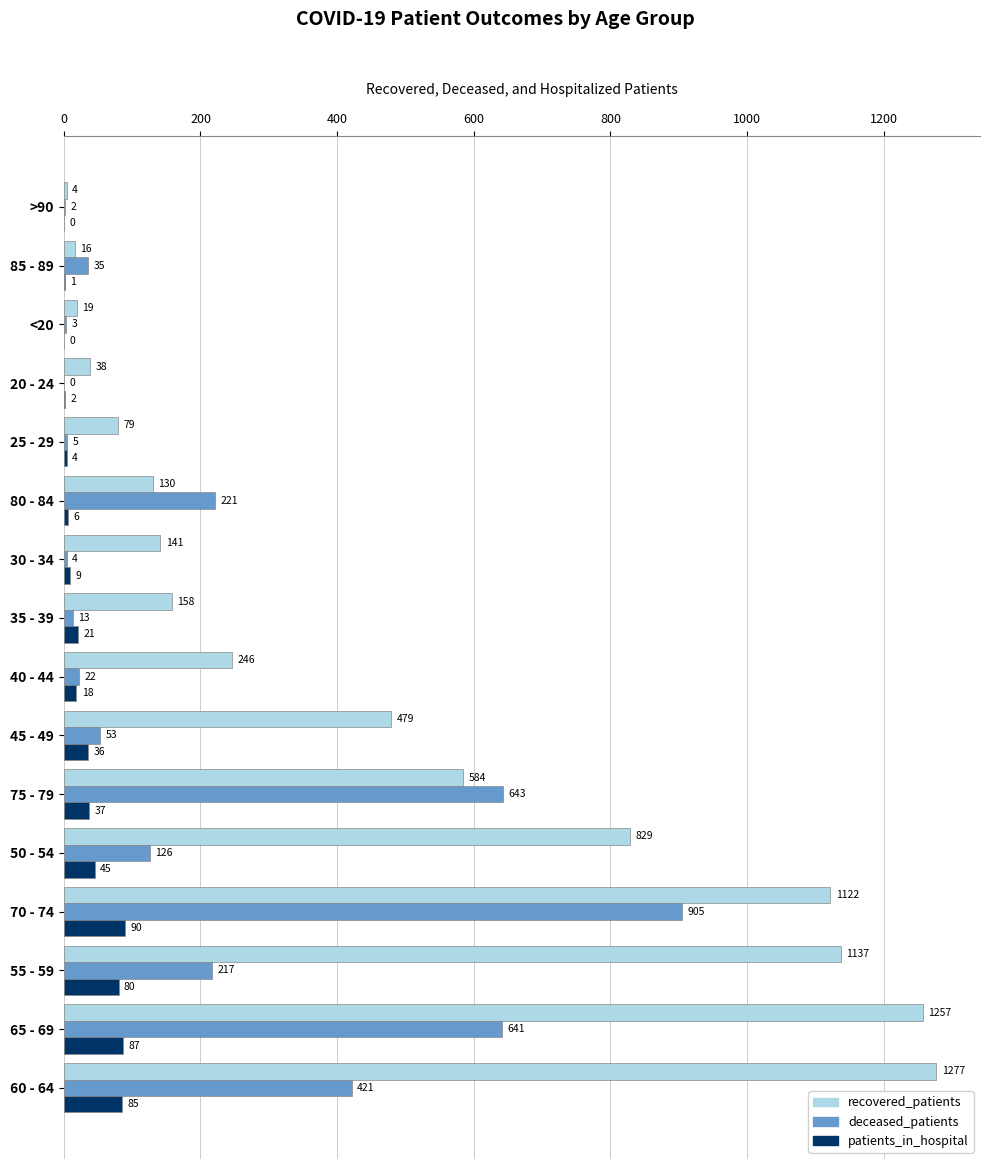

What is the sum of the deceased_patients values at 85 - 89 and 30 - 34?

39